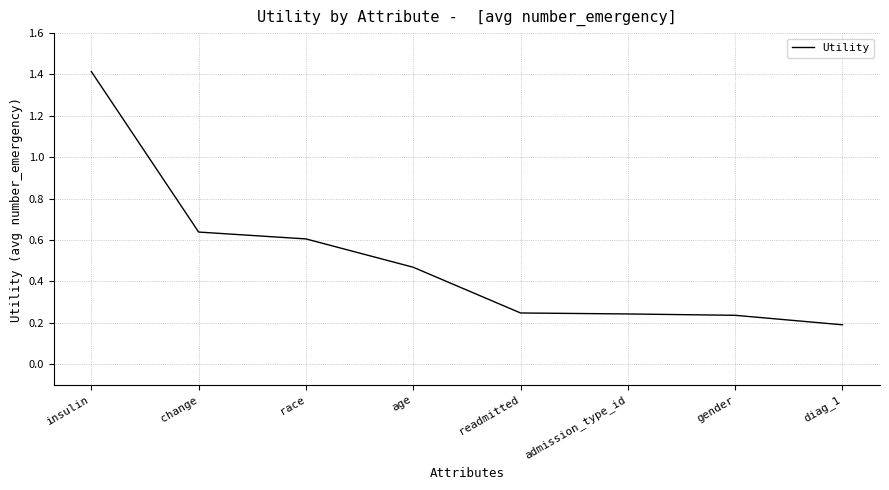

Between gender and age, which is larger?

age